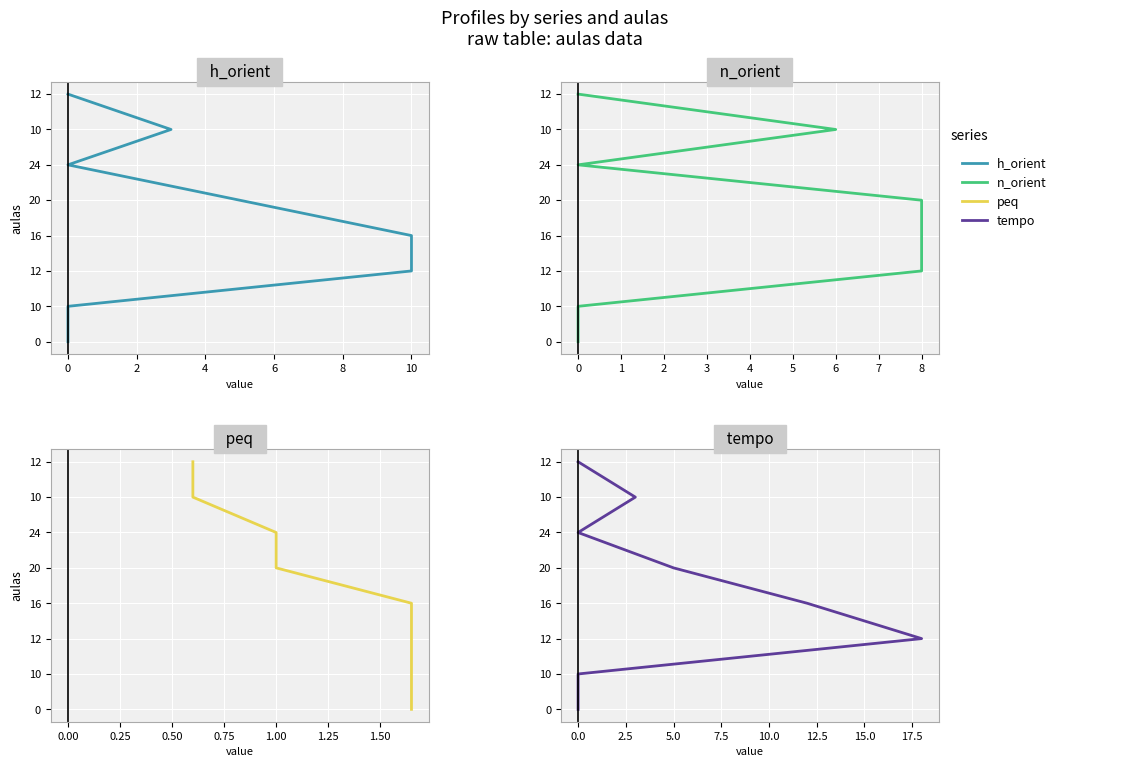

Is it true that peq equals 4 at −2?

False